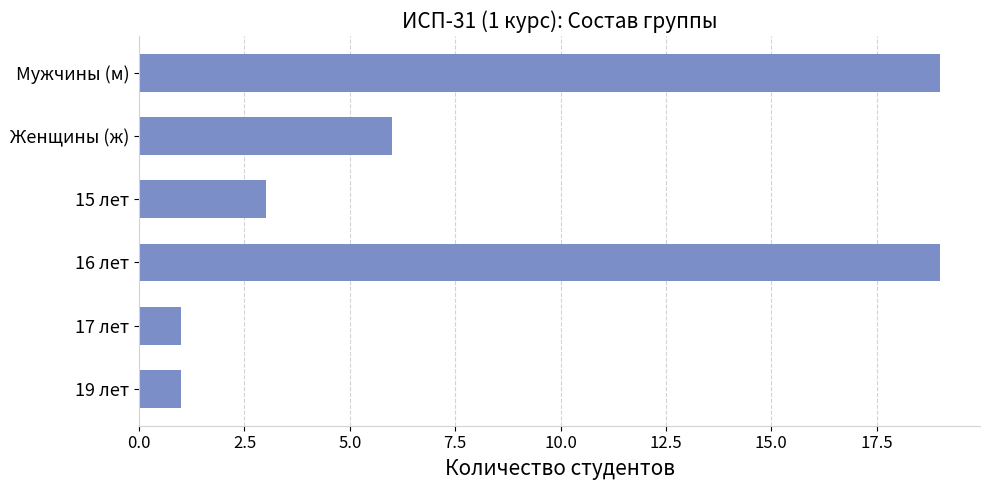

Reading bottom to top, what are all the values shown in this chart?

1	1	19	3	6	19